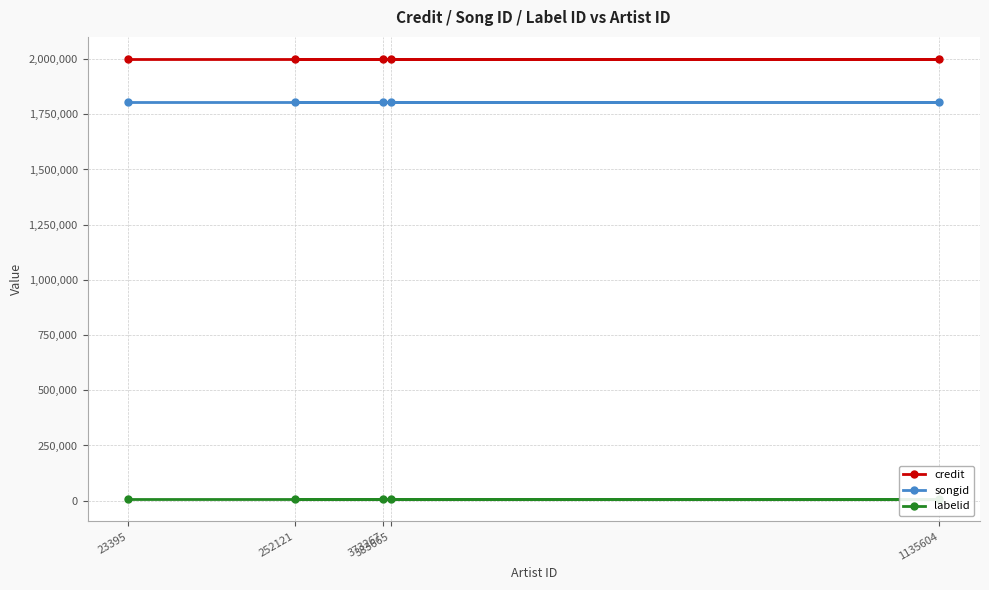

The songid series shows 1805802 at 1135604. True or false?

True